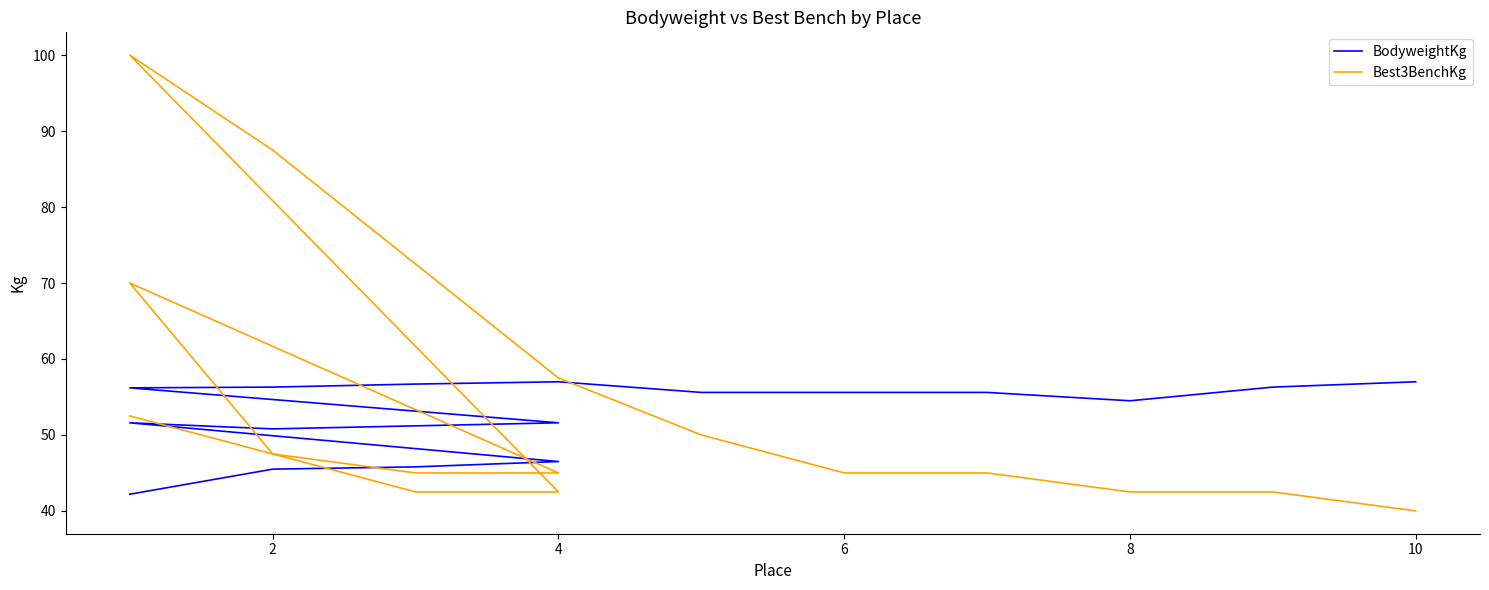

What is the value of the BodyweightKg point at the 4th from the left?

46.5